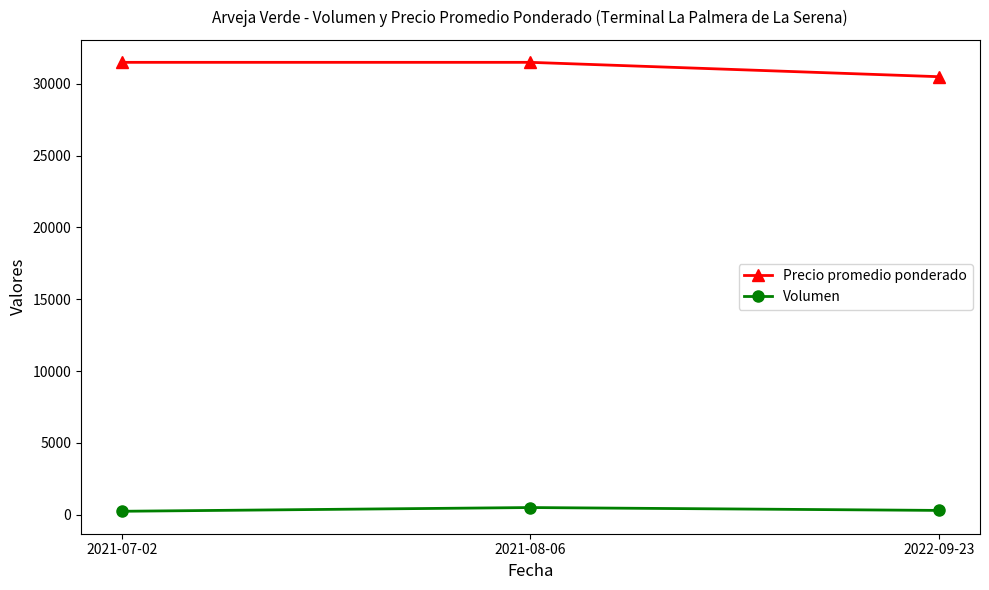

The value of Precio promedio ponderado at 2021-08-06 is 46324. True or false?

False